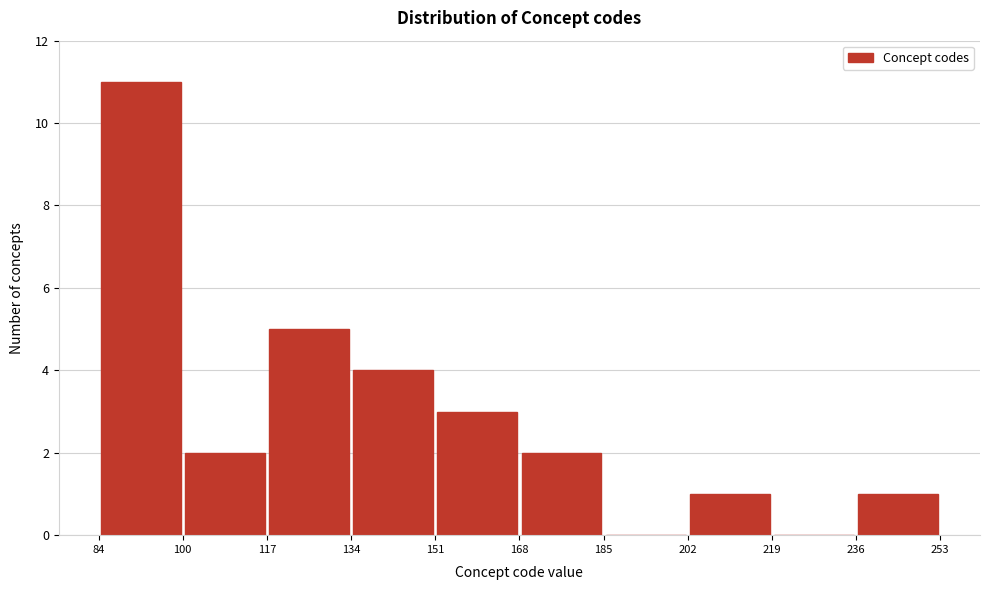

Over which range of the x-axis is the bar tallest?

84 to 100